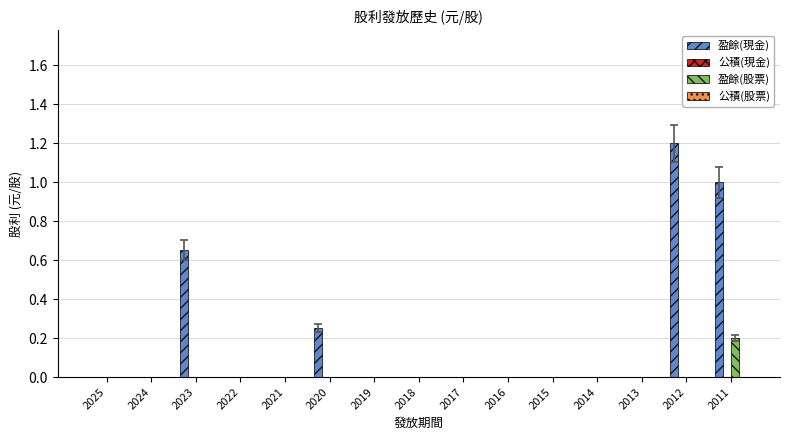

Count the number of categories in the chart.

15